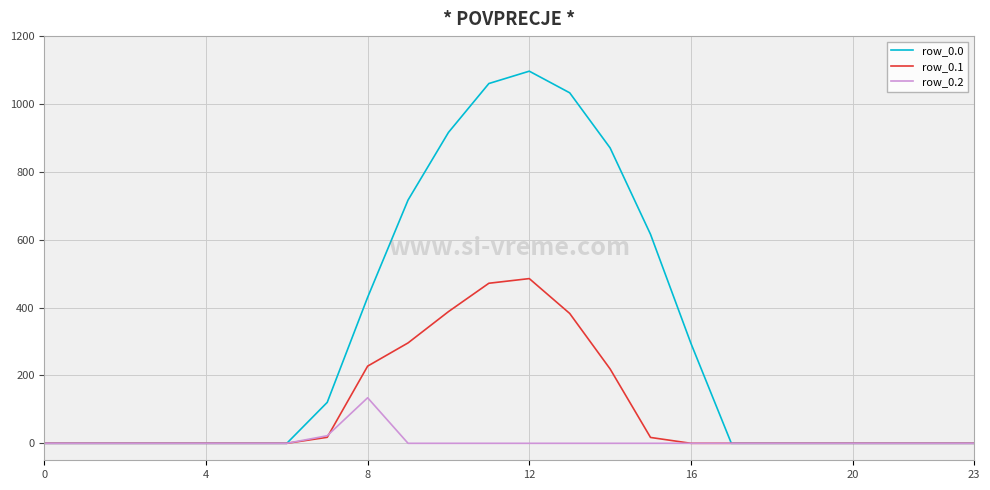

Which series has the widest spread of values?

row_0.0